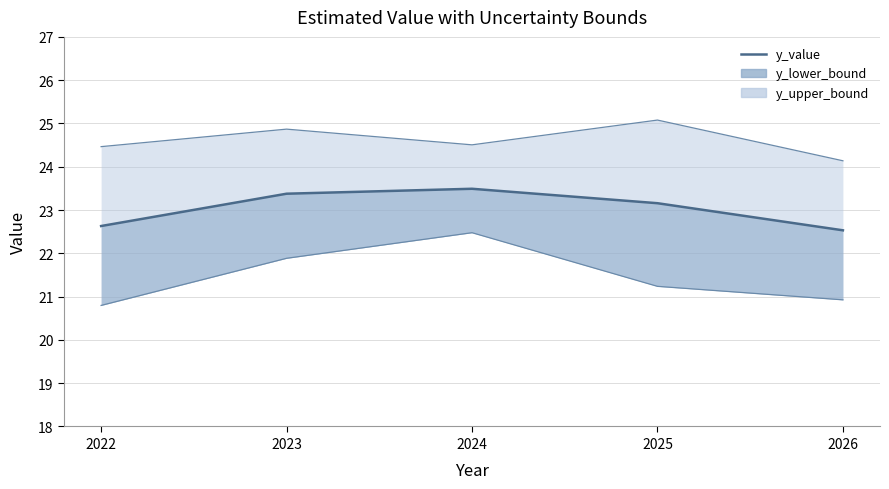

How many lines are shown in the chart?

1